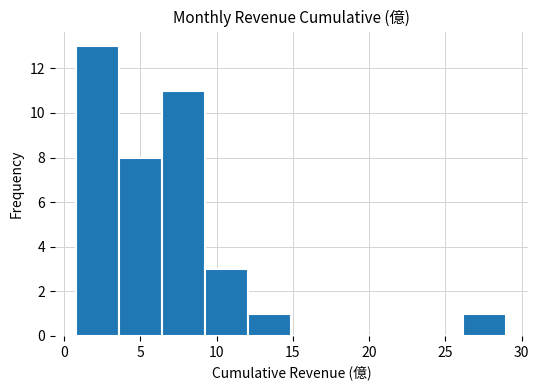

Reading left to right, transcribe this chart: for each bar, give the range it covers on the x-axis and its height. Neither the bar edges nor the heights are printed on the chart, so give them approximately, as read against the axes.

1.0 to 3.5: 13
3.5 to 6.5: 8
6.5 to 9.5: 11
9.5 to 12.0: 3
12.0 to 15.0: 1
15.0 to 17.5: 0
17.5 to 20.5: 0
20.5 to 23.5: 0
23.5 to 26.0: 0
26.0 to 29.0: 1